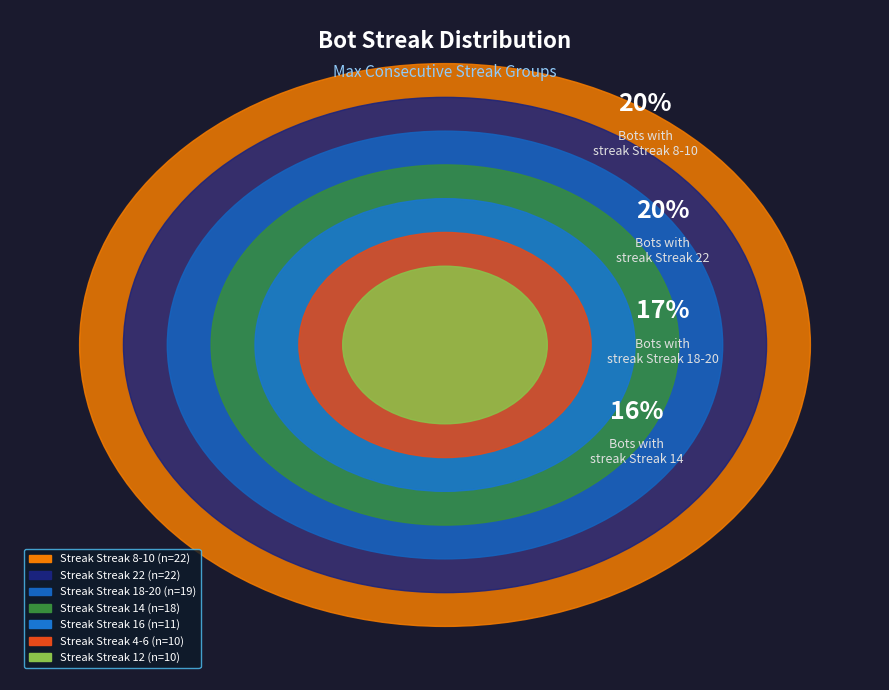

How many segments does this pie chart have?

7